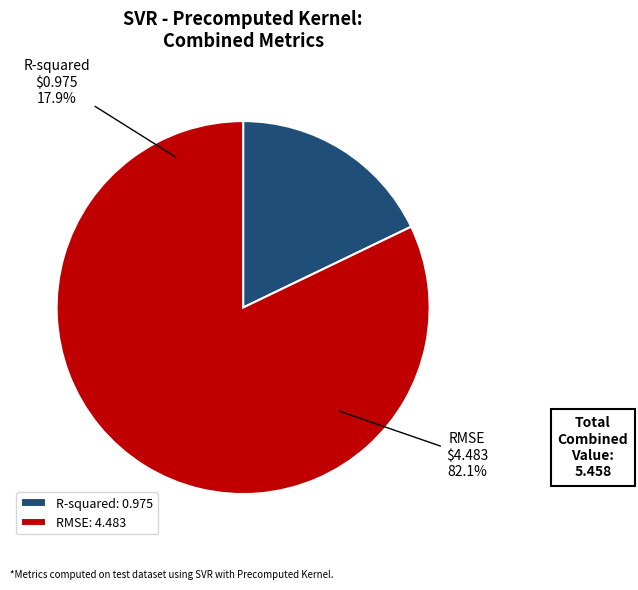

Count the number of slices in the pie.

2